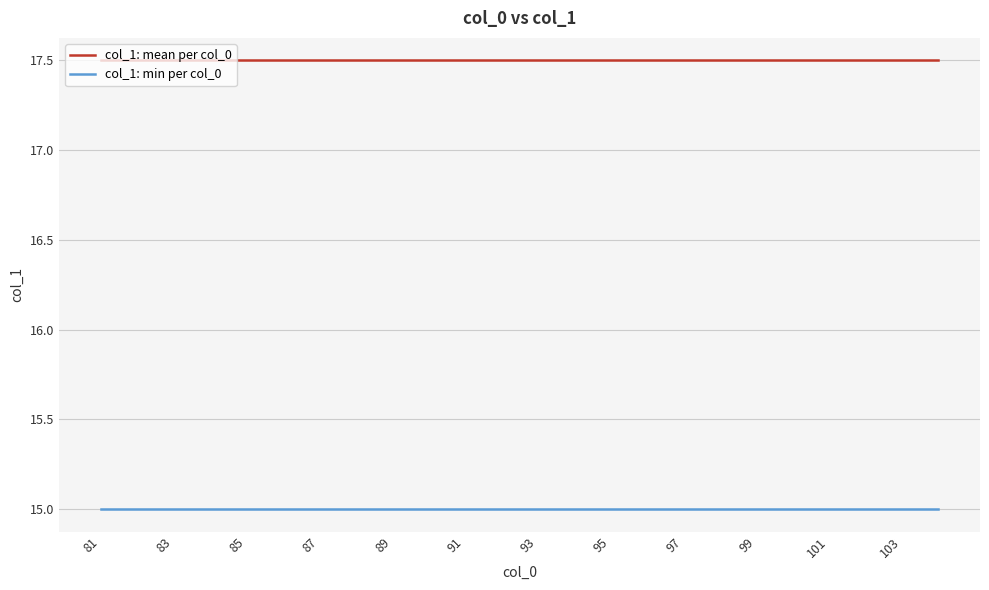

Which series has the largest total across all categories?

col_1: mean per col_0